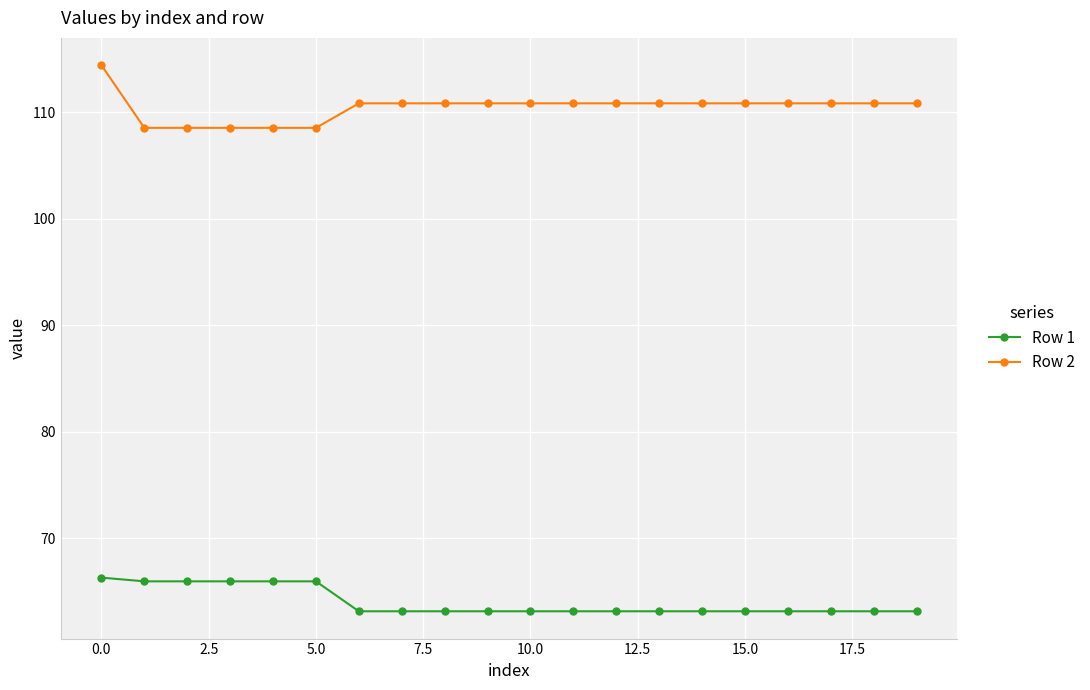

What is the lowest value of the Row 2 series?

108.5